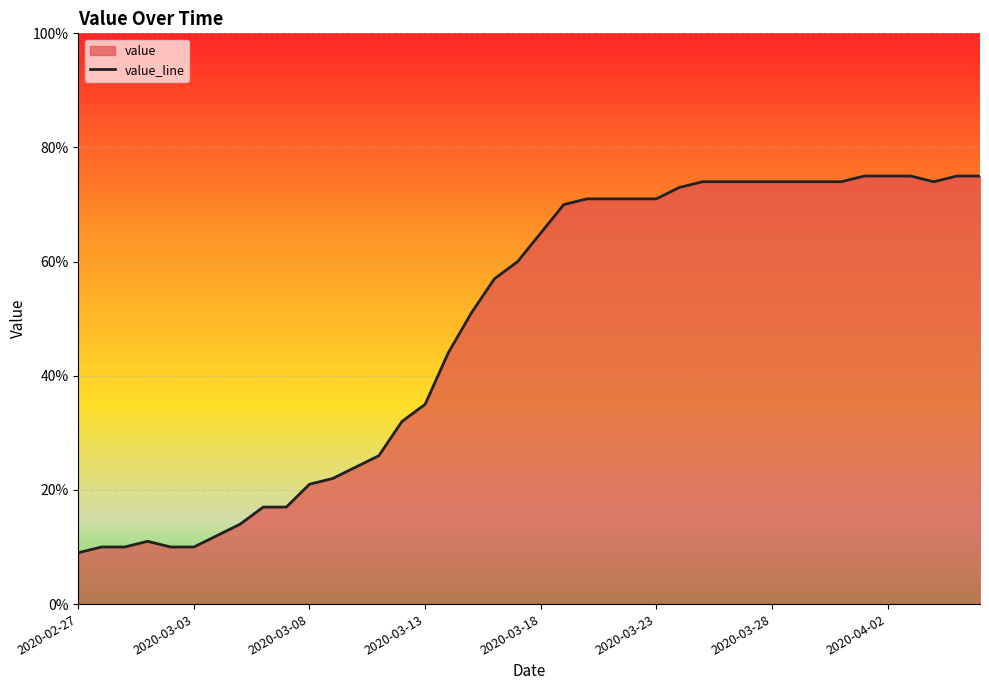

Count the number of data series in this chart.

1